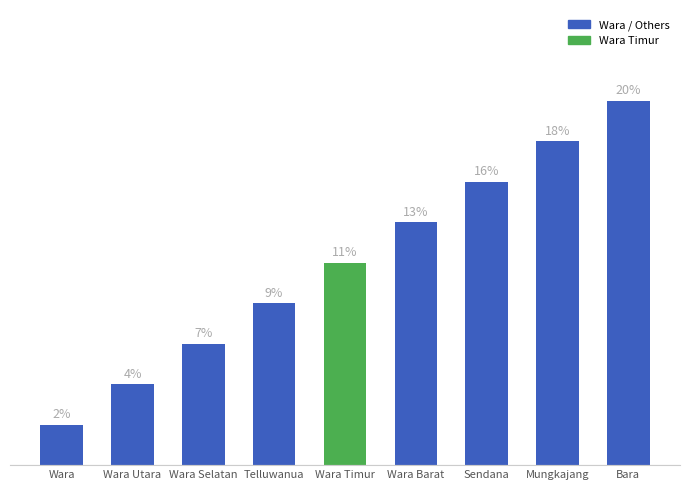

Approximately how many times larger is the value at Wara compared to Mungkajang?

0.1